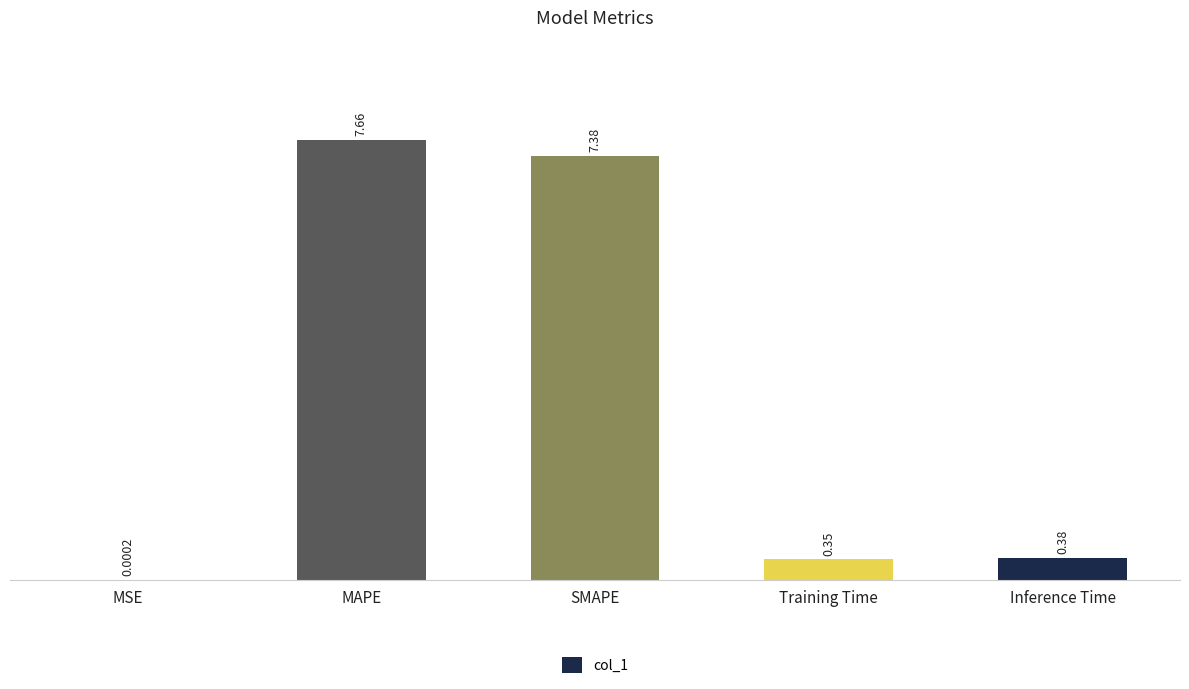

At which label is the value closest to 3?

Inference Time